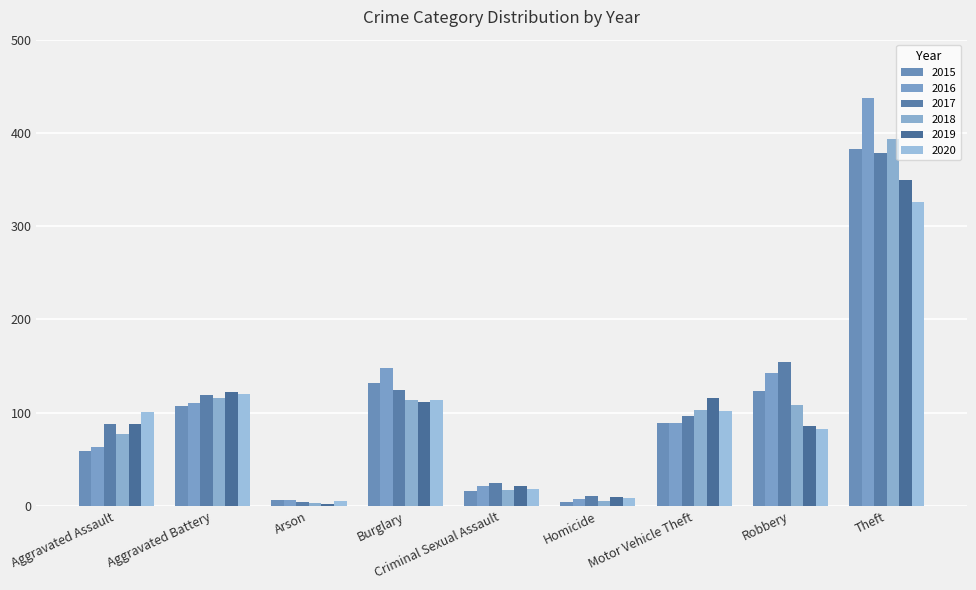

What position from the right is Motor Vehicle Theft?

3